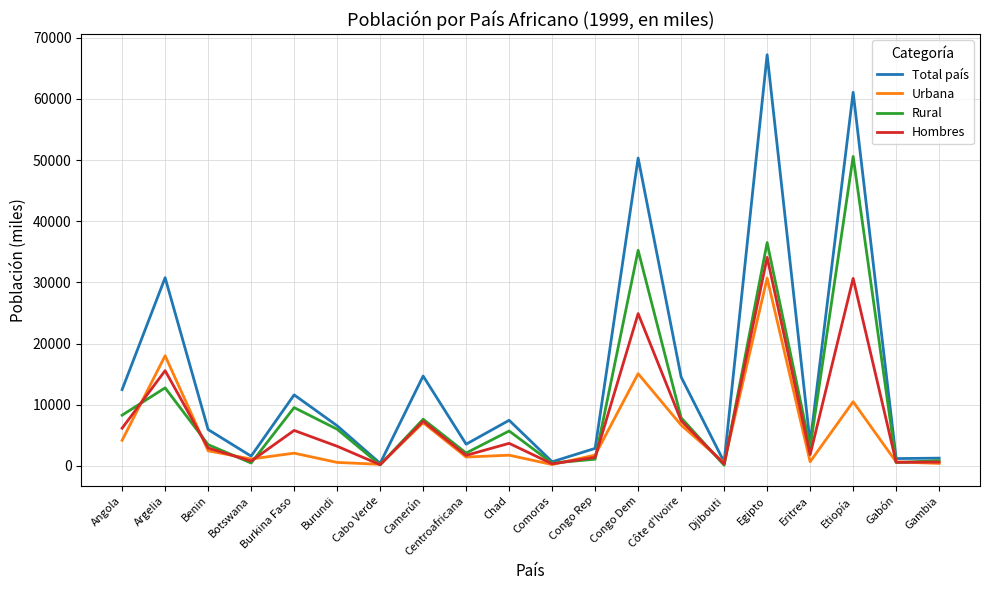

How many values in the Rural series are below 5708?

10